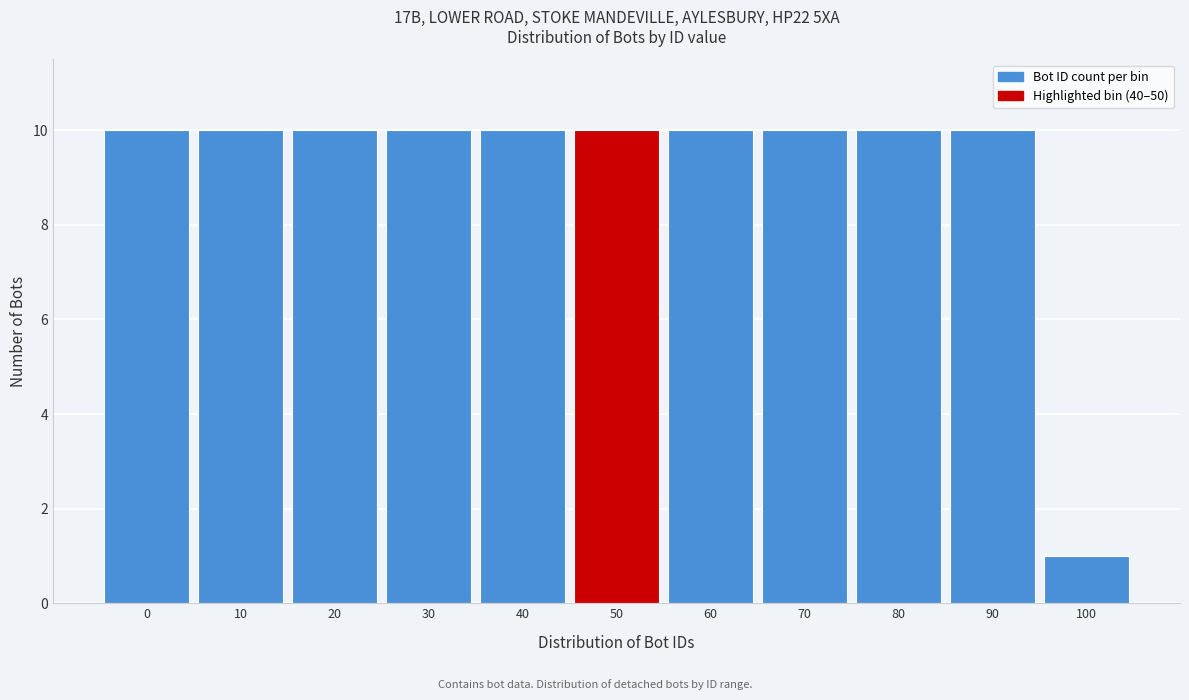

Reading left to right, list all the values displayed in this chart.

10	10	10	10	10	10	10	10	10	10	1